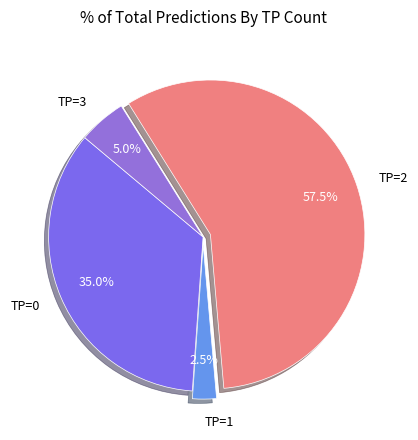

Which category has the biggest portion of the pie?

TP=2